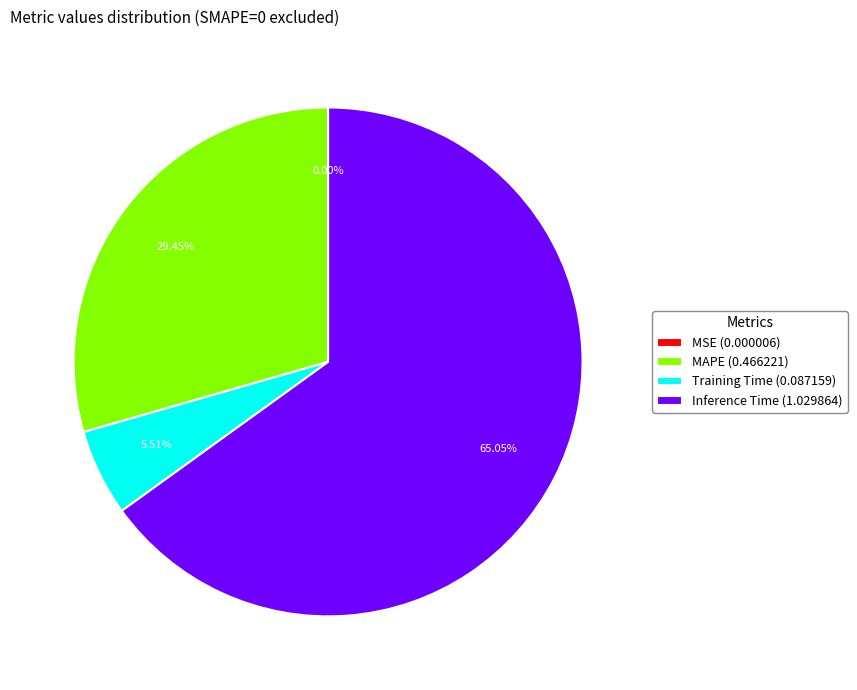

Which category accounts for the majority?

Inference Time (1.029864)